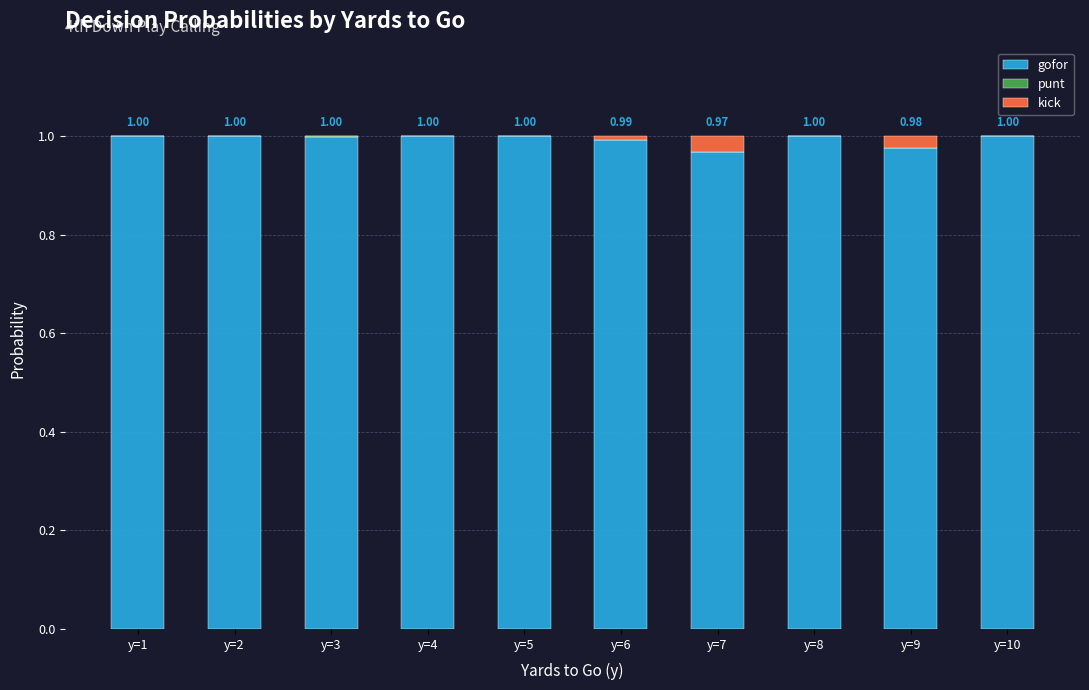

Is it true that gofor equals 1.0 at y=5?

True